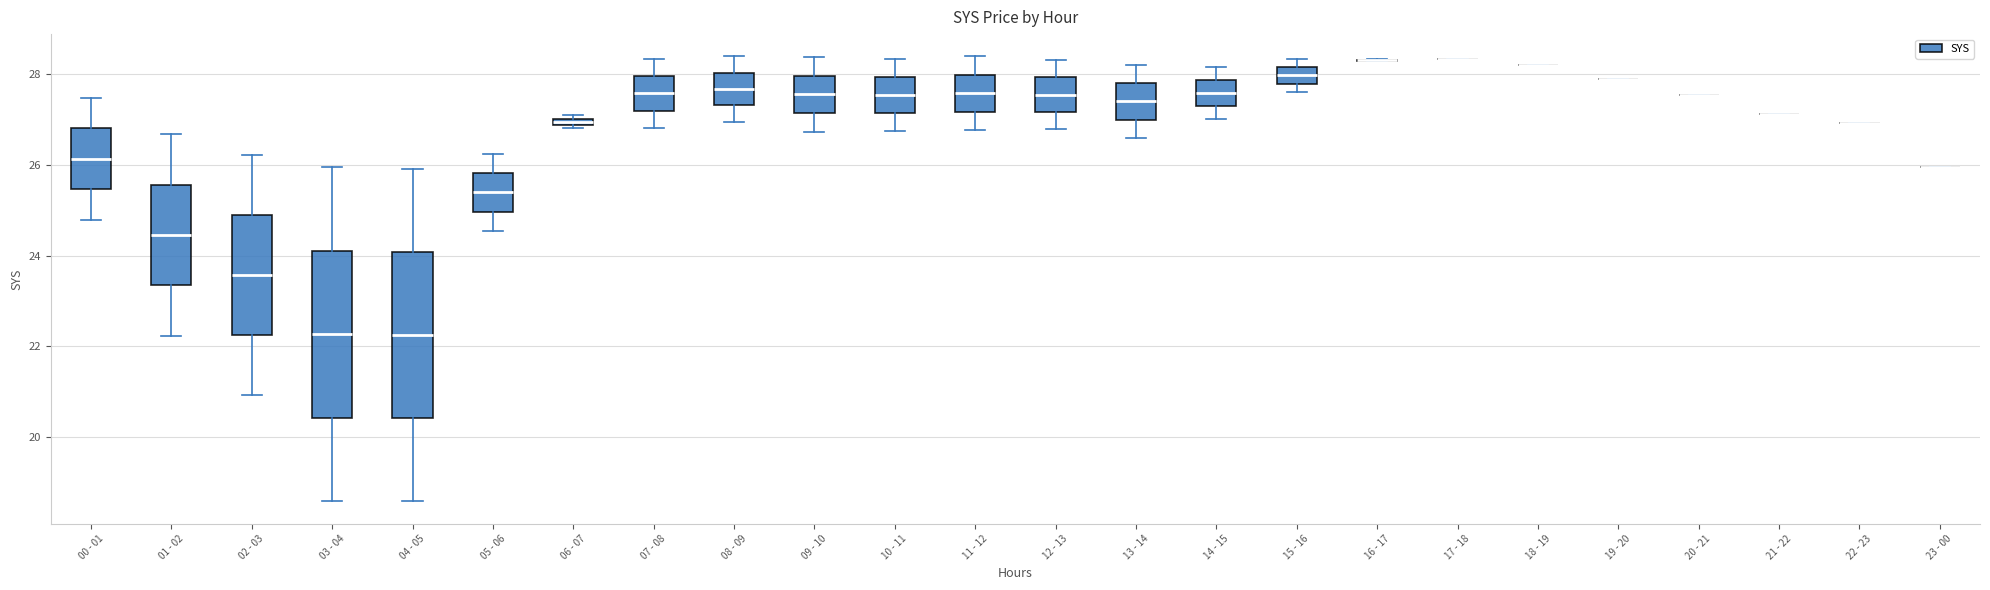

Where is the upper edge of the box for 07 - 08 on the y-axis? The values are not printed on the chart, so give them approximately, as read against the axis.

28.0